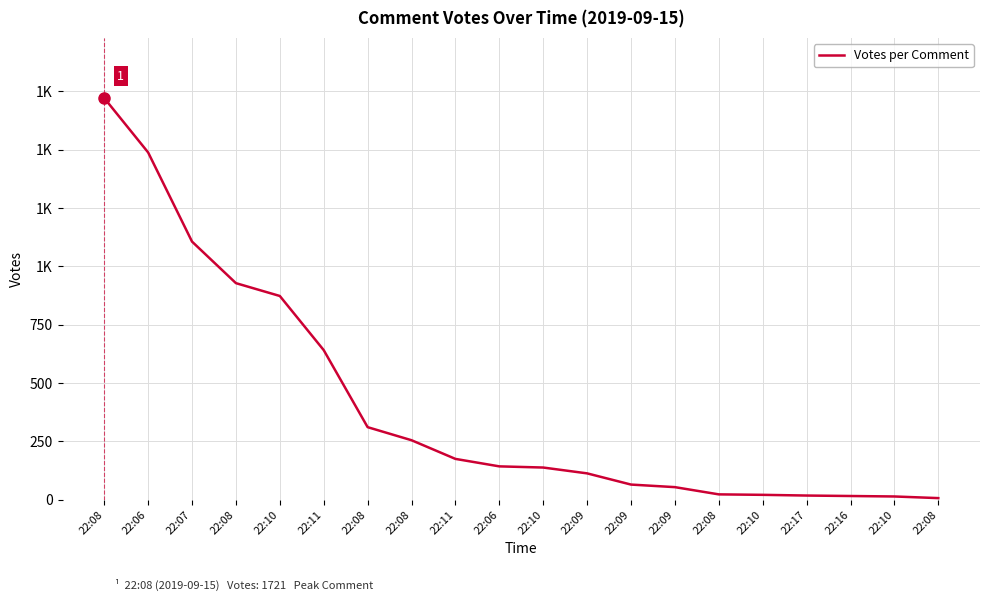

Is it true that the value at 22:08 is 311?

True